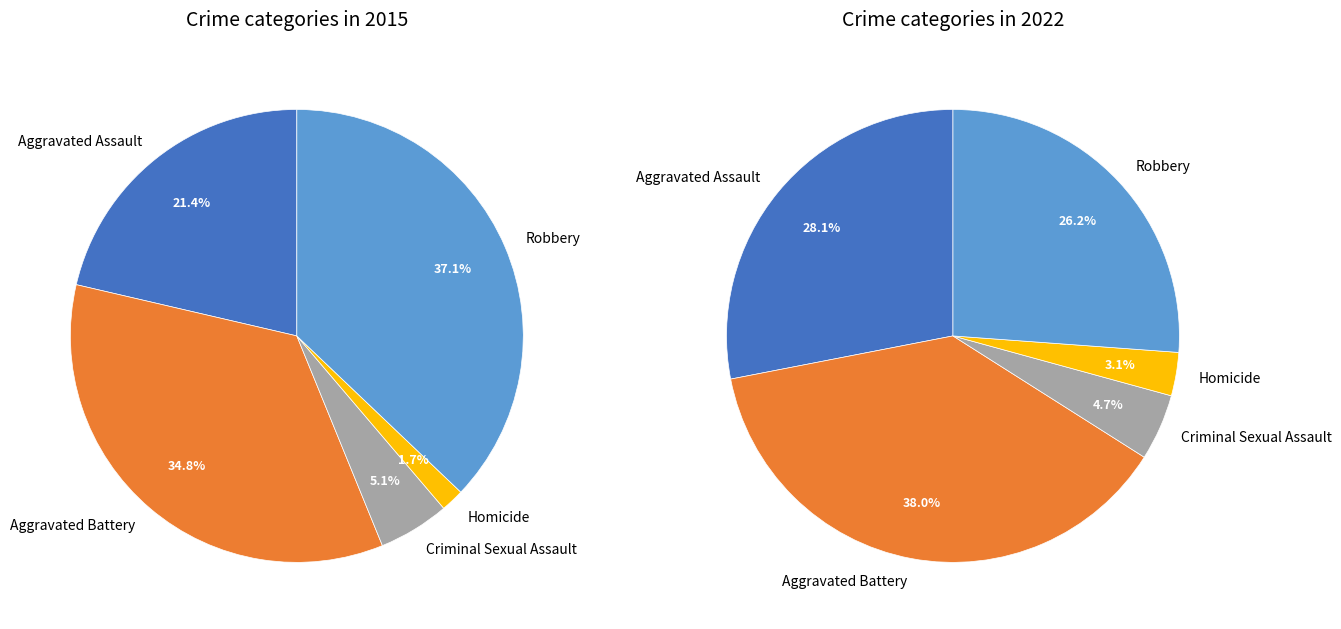

True or false: Criminal Sexual Assault accounts for 5% of the total.

True